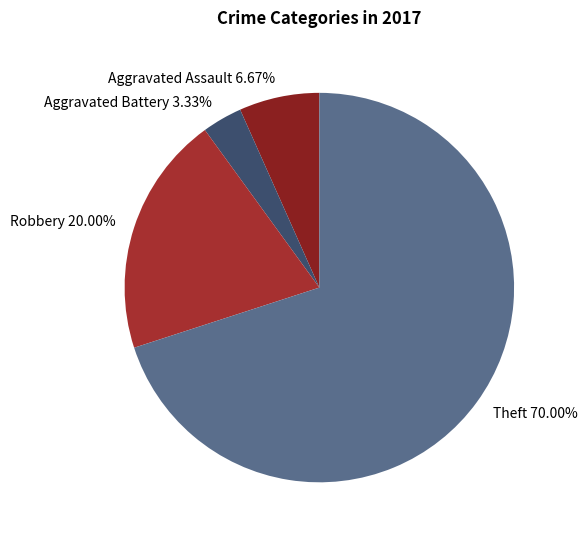

Which slice is the smallest?

Aggravated Battery